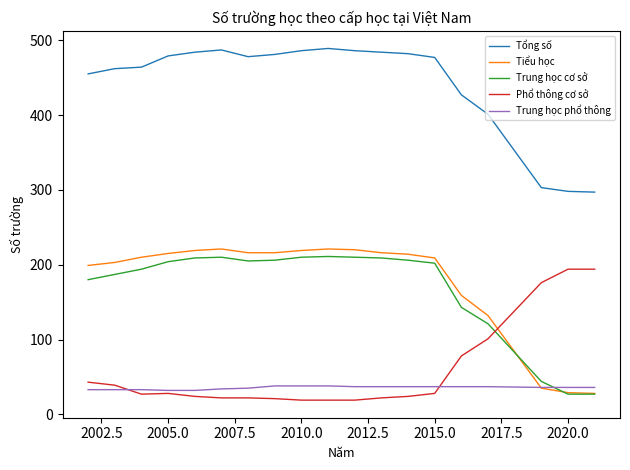

Which series has the largest total across all categories?

Tổng số